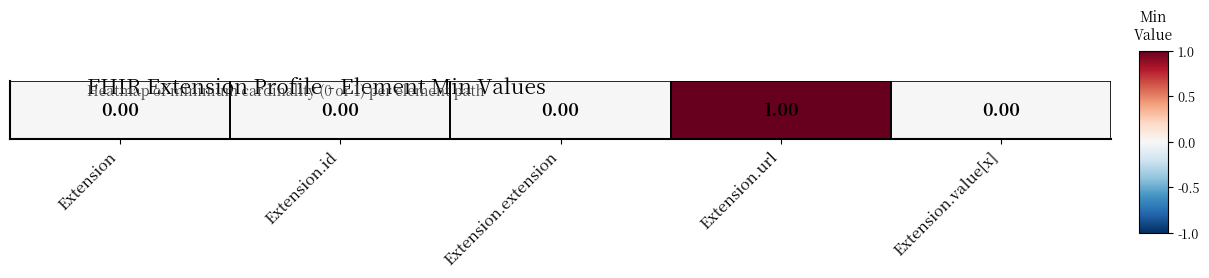

Count the values in the range 0 to 1.

5